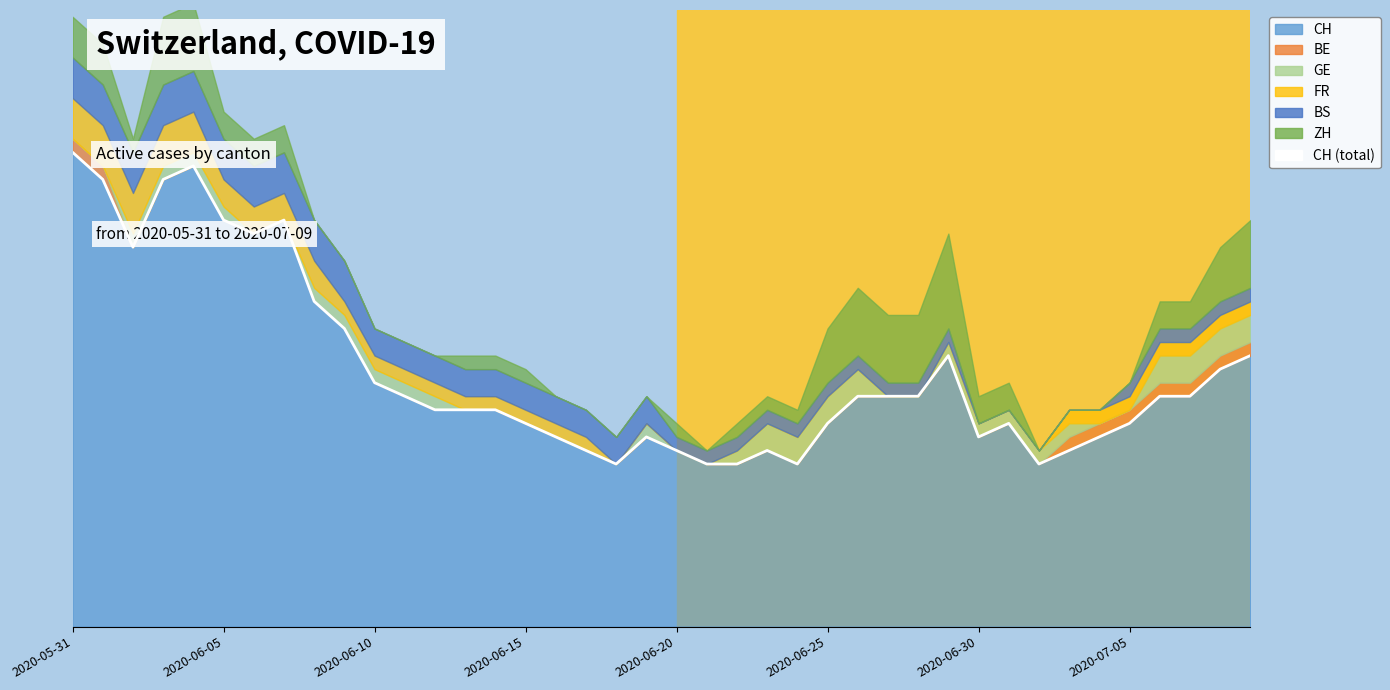

What is the value of the 30th point from the left?

20